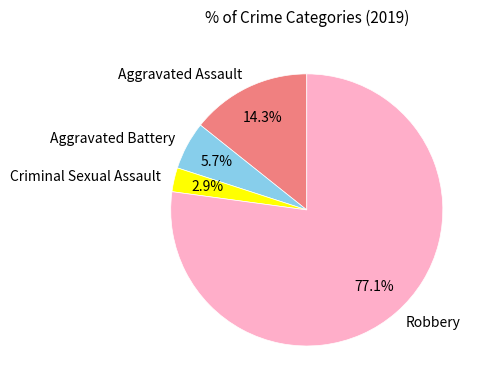

True or false: Robbery accounts for 77% of the total.

True